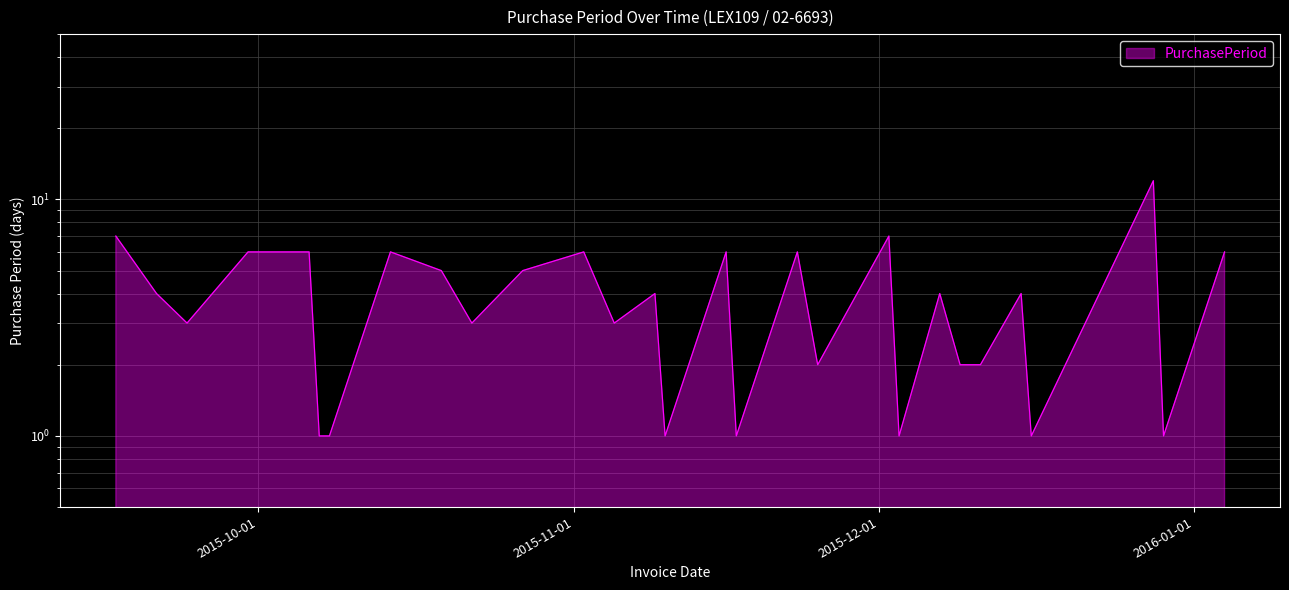

What is the difference between the second highest and second lowest values?

6